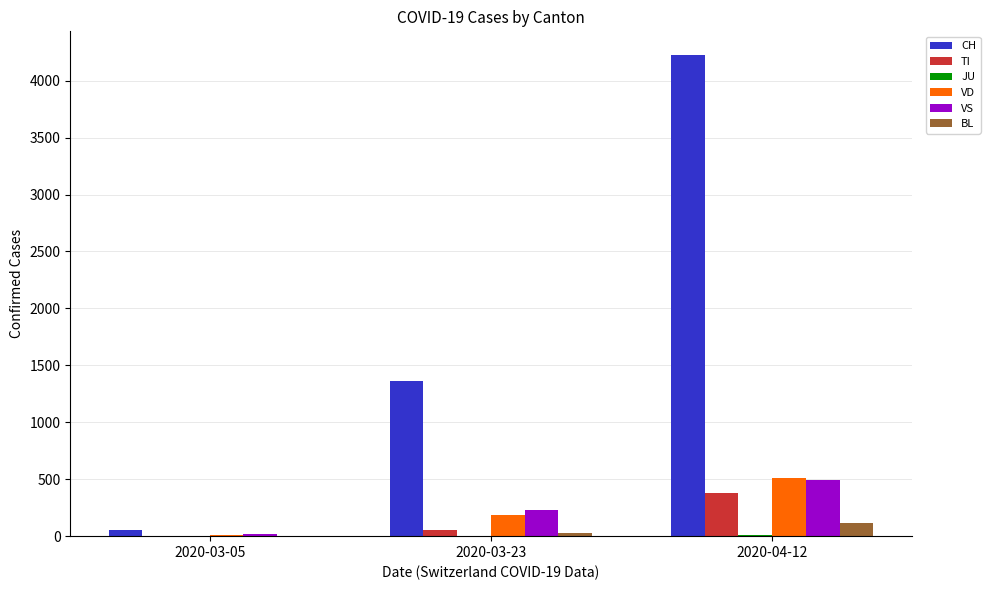

How many categories are shown in the chart?

3